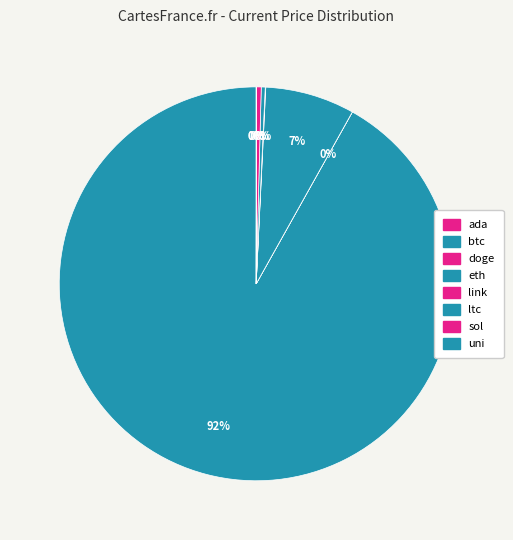

Which slice is the smallest?

doge